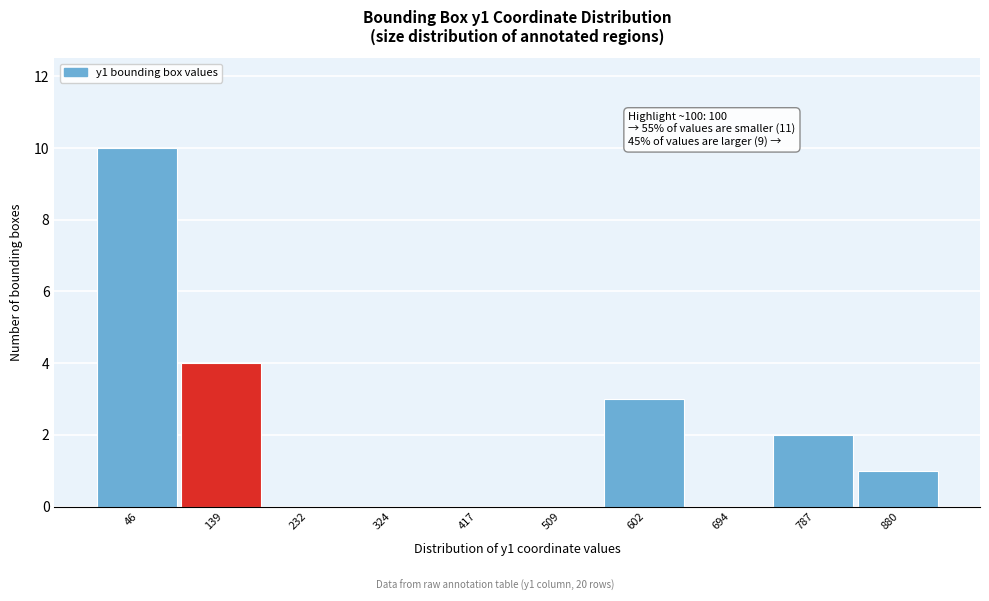

Over which range of the x-axis is the bar tallest?

0 to 90